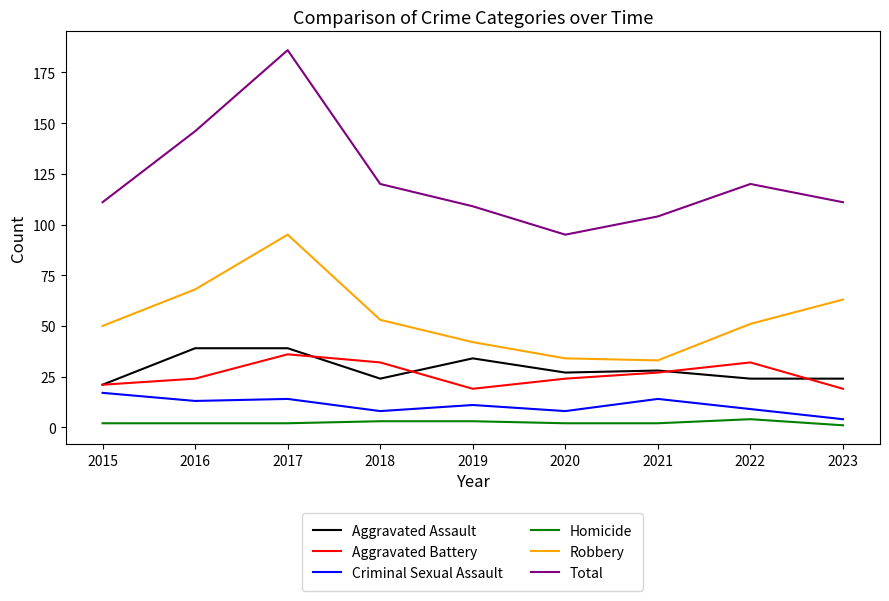

List the series in order of their peak value, lowest first.

Homicide, Criminal Sexual Assault, Aggravated Battery, Aggravated Assault, Robbery, Total